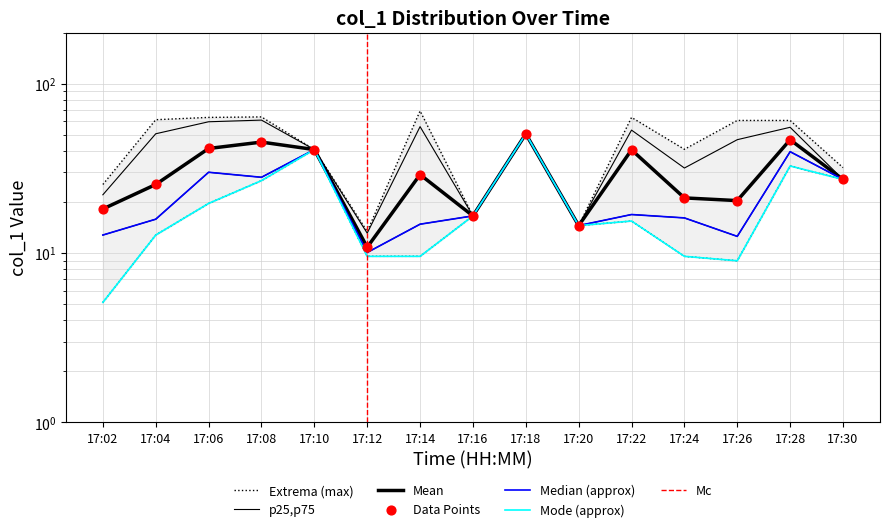

Which series reaches the maximum Y coordinate?

col_1_max